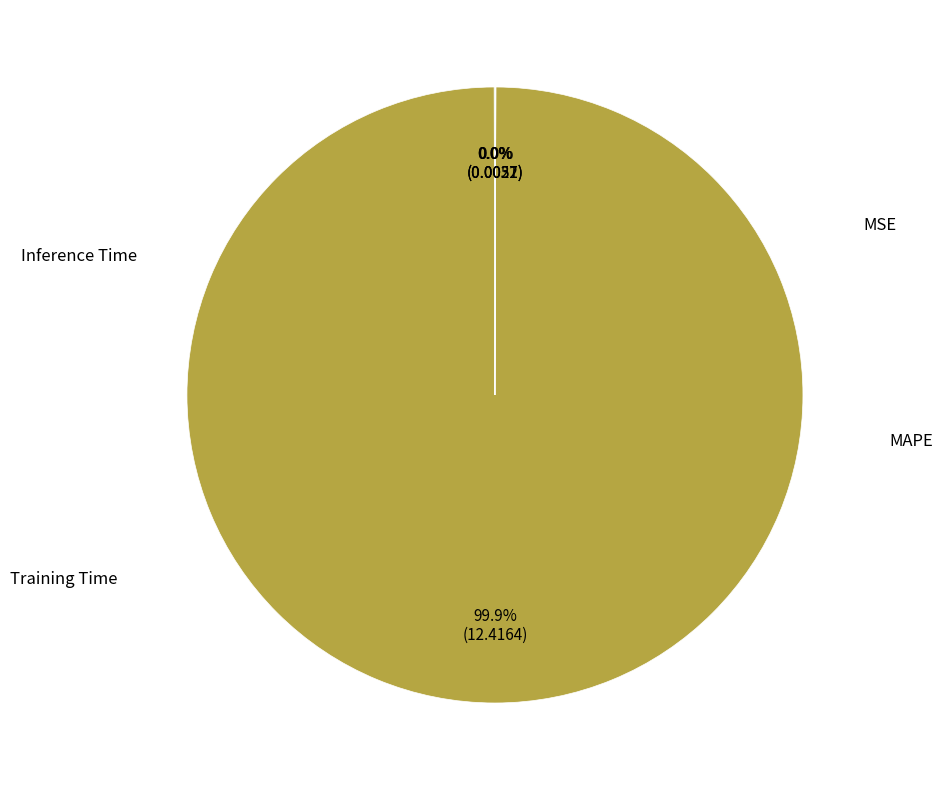

Is there a majority slice in this chart?

Yes